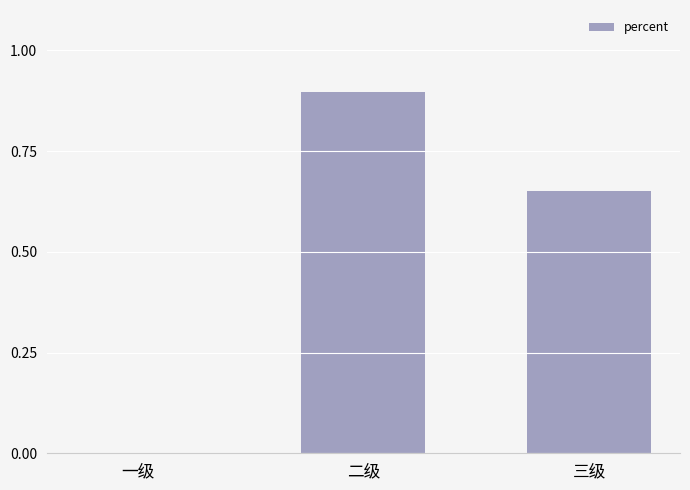

What is the average value?

0.5